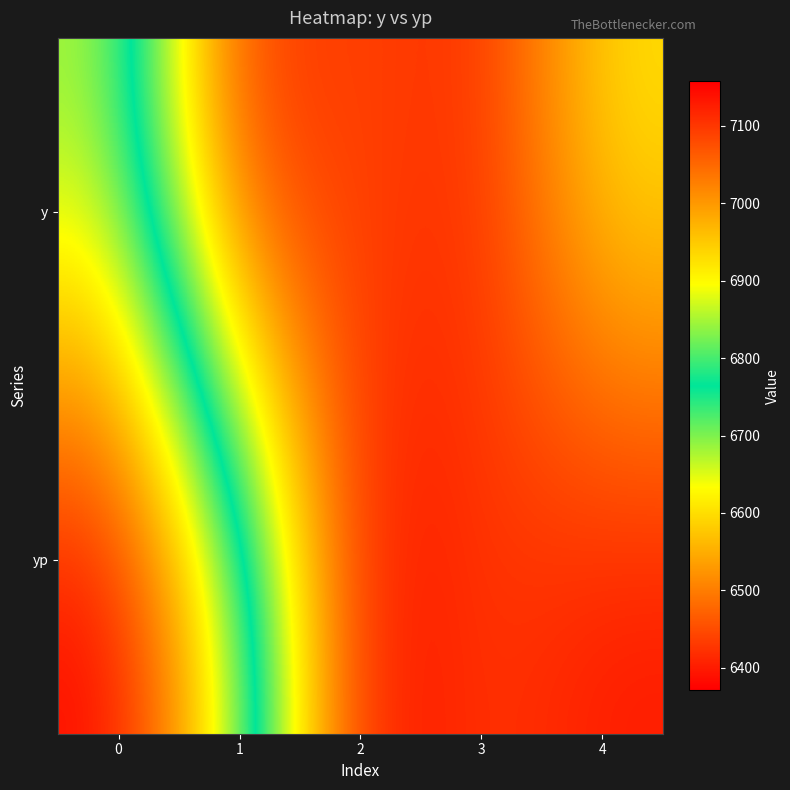

What is the minimum value shown in the chart?

6371.1